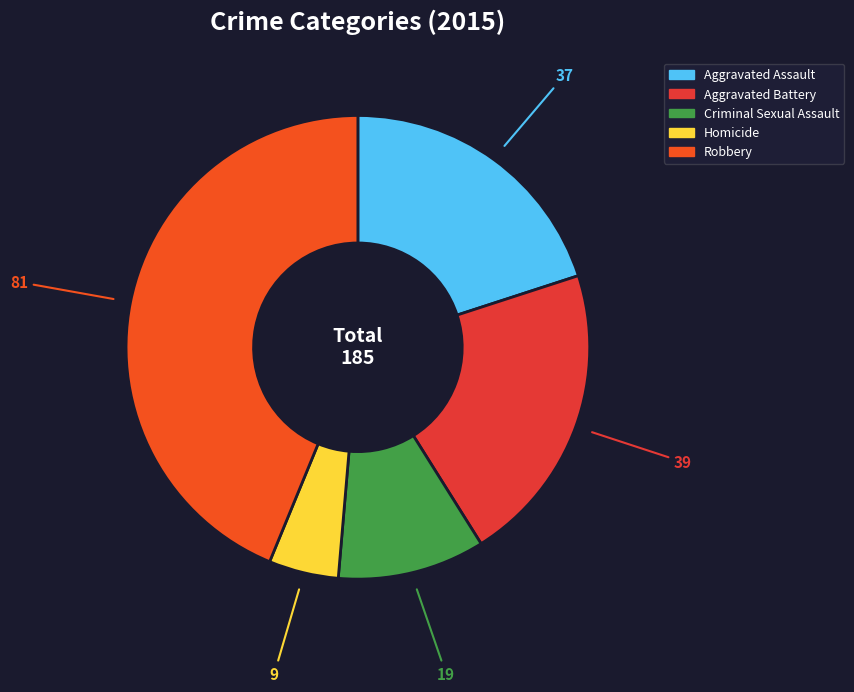

Which category has the smallest portion of the pie?

Homicide